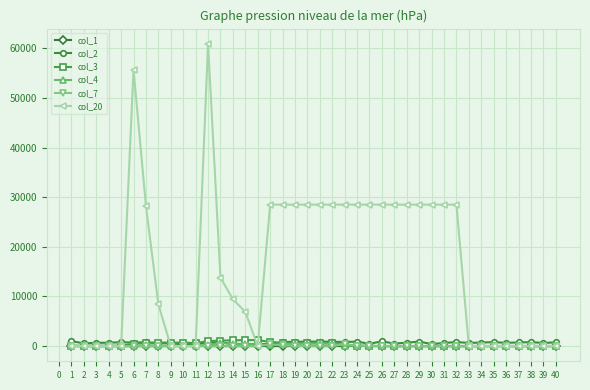

Which series has the largest range (max minus min)?

col_20